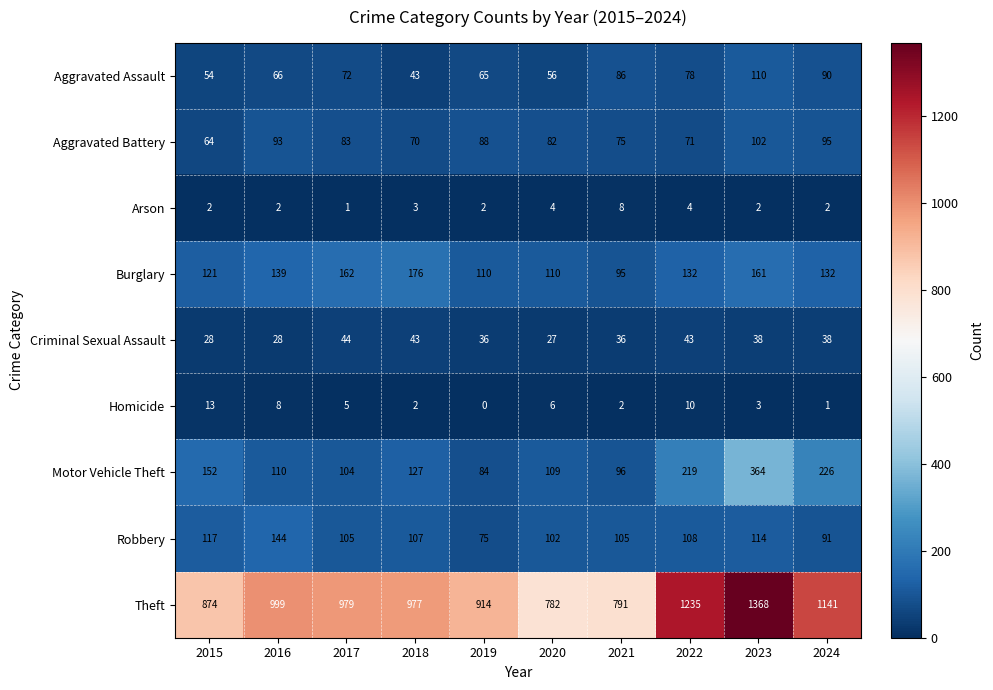

Rank the categories by Motor Vehicle Theft value from highest to lowest.

2023, 2024, 2022, 2015, 2018, 2016, 2020, 2017, 2021, 2019